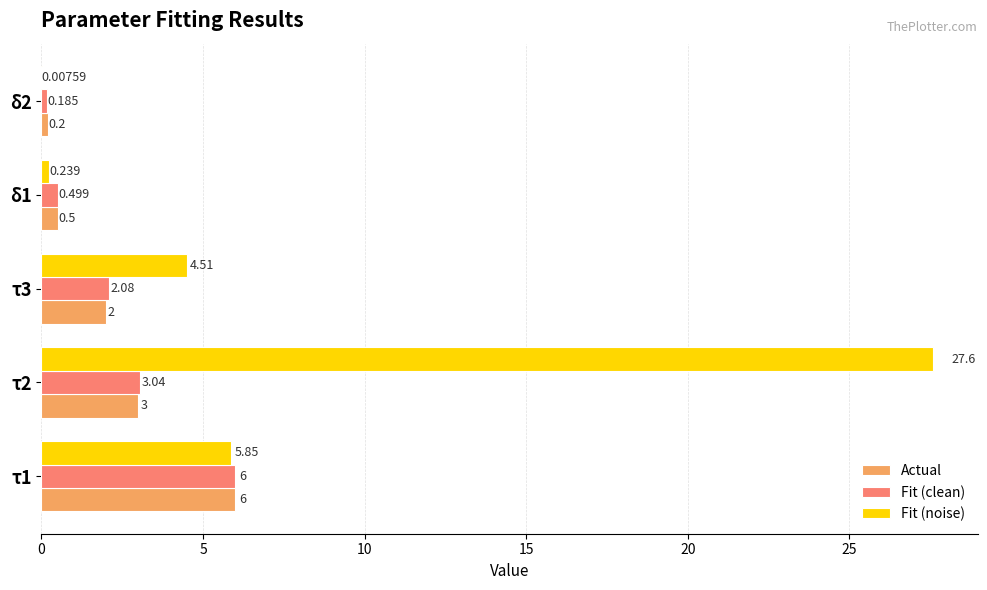

Is the value of Actual at δ2 greater than the value of Fit (clean) at τ3?

No